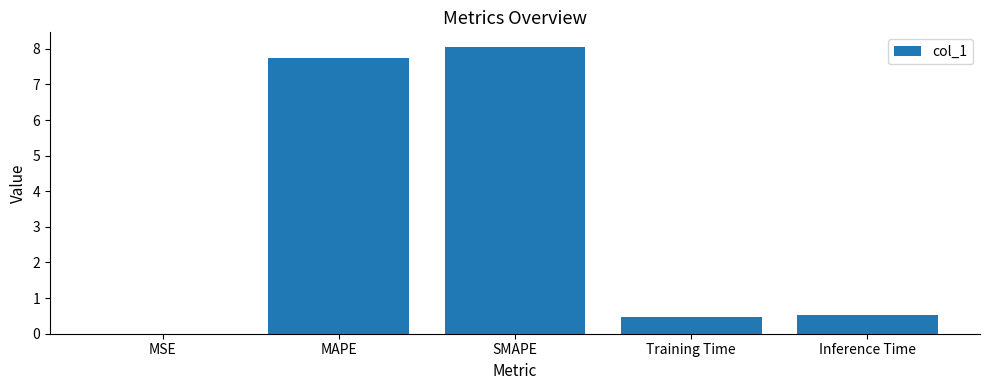

What is the sum of all values?

16.8